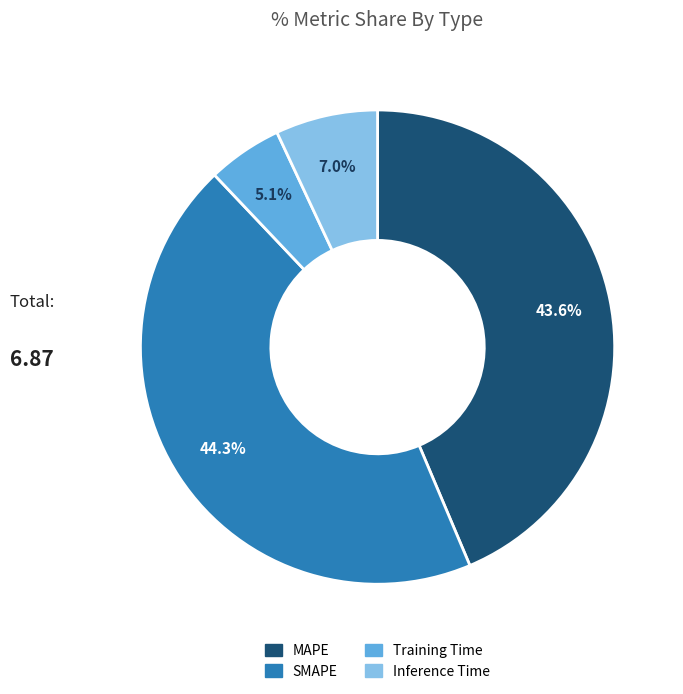

Rank the categories by value from highest to lowest.

SMAPE, MAPE, Inference Time, Training Time